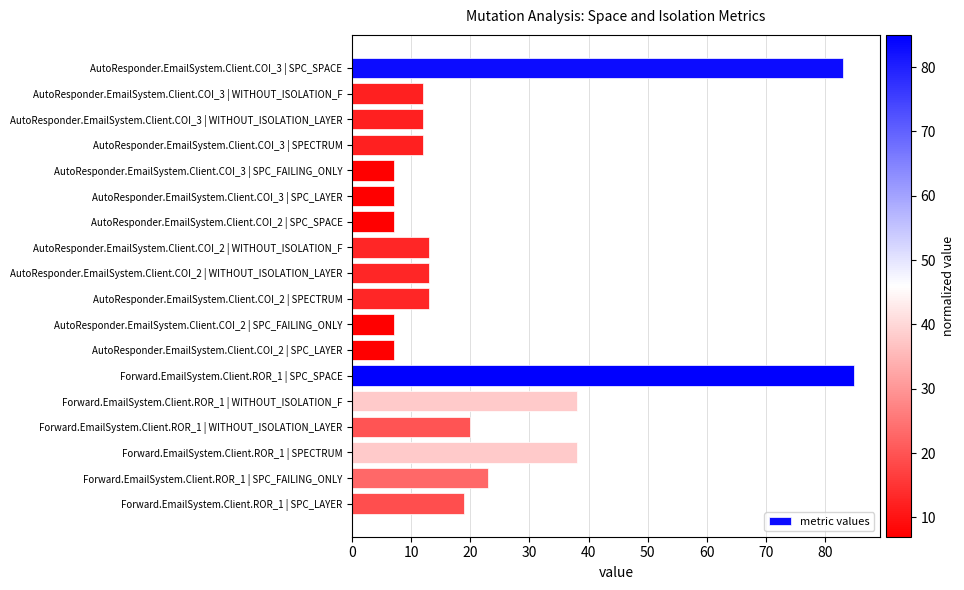

What is the smallest value displayed?

7